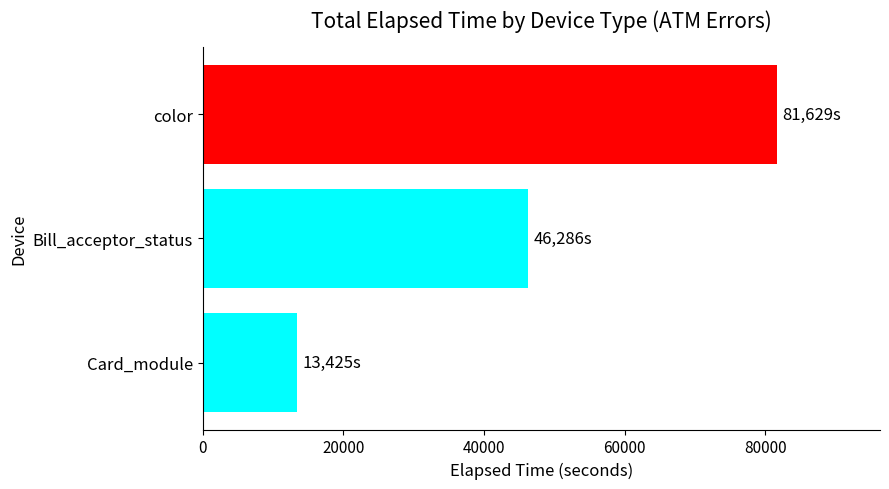

What is the difference between the second highest and minimum values?

32861